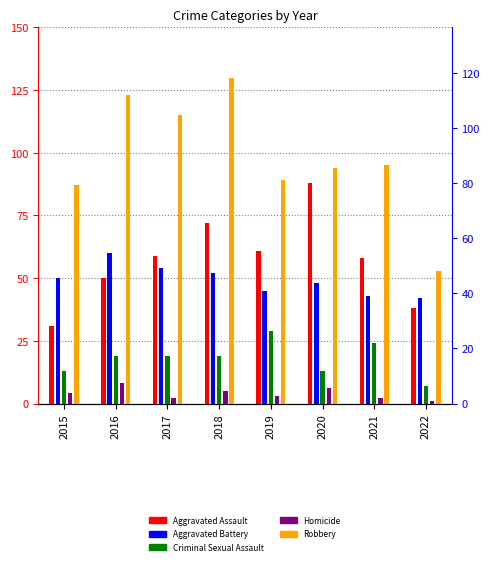

At which category does the chart reach its minimum across all series?

2022